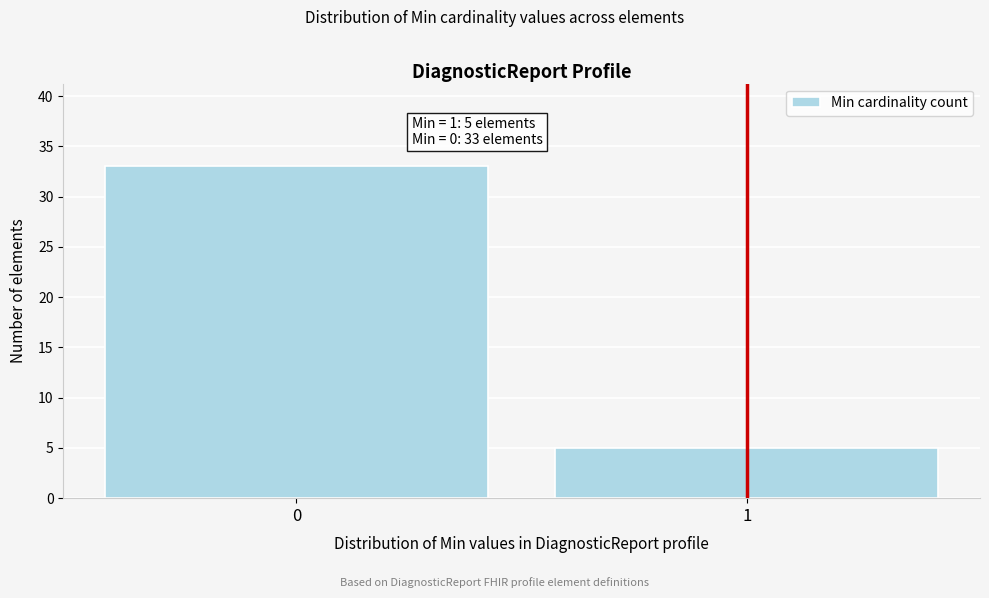

Reading right to left, list all the values displayed in this chart.

1=5	0=33